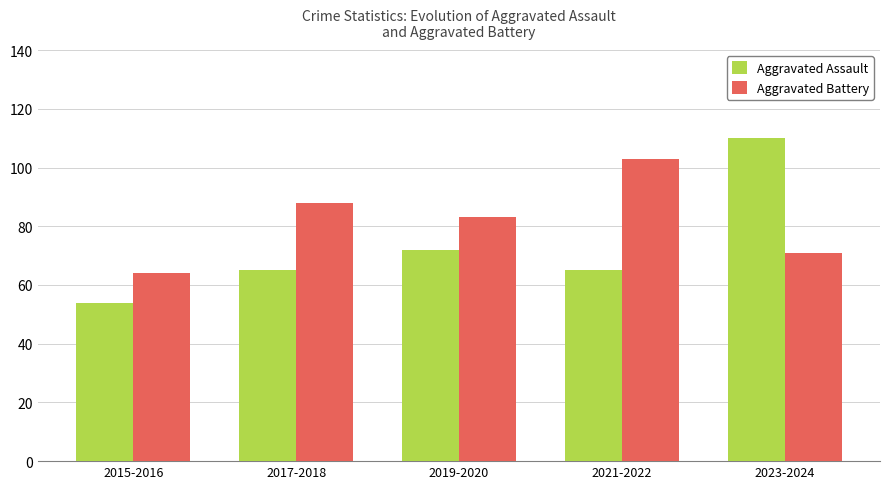

Does the chart contain any negative values?

No